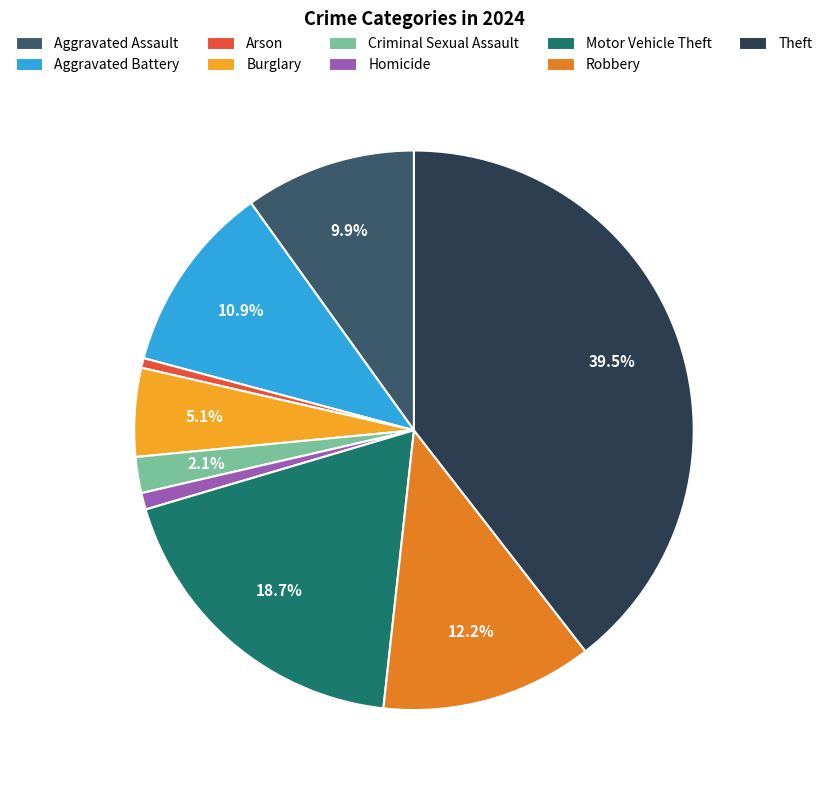

Combined, do Motor Vehicle Theft and Robbery account for over 50%?

No